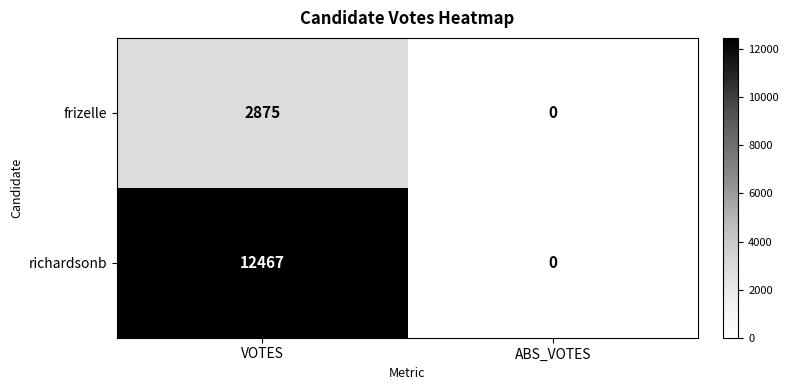

Reading left to right, extract all data points from this chart.

frizelle: VOTES=2875	ABS_VOTES=0
richardsonb: VOTES=12467	ABS_VOTES=0